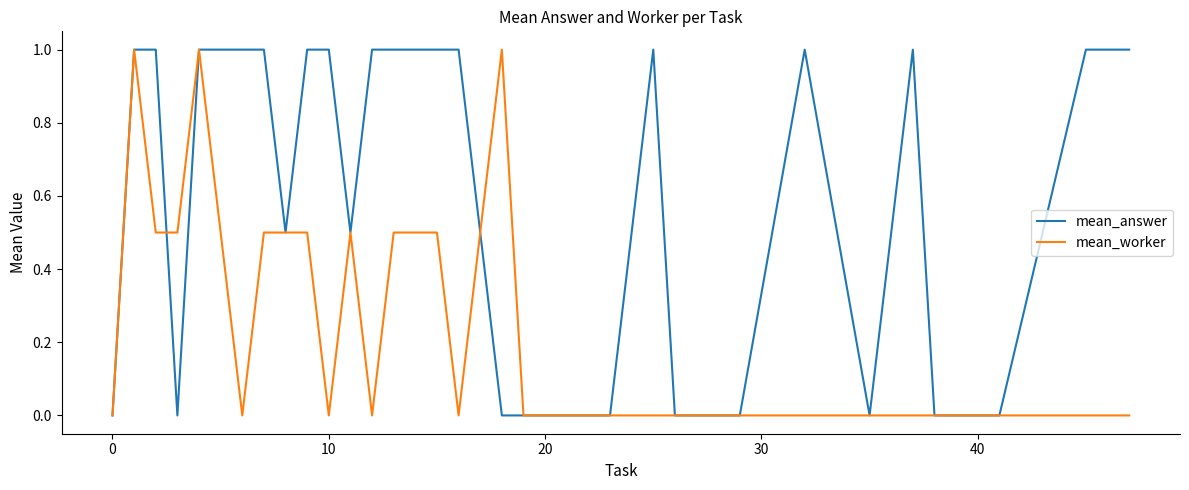

How many lines are shown in the chart?

2